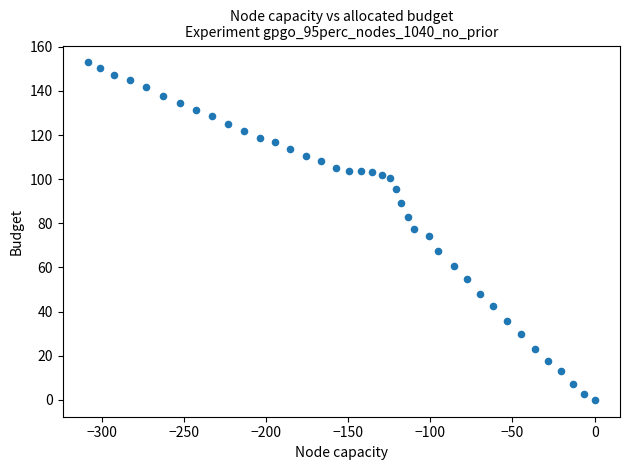

What is the range of X values (max minus min)?

308.4